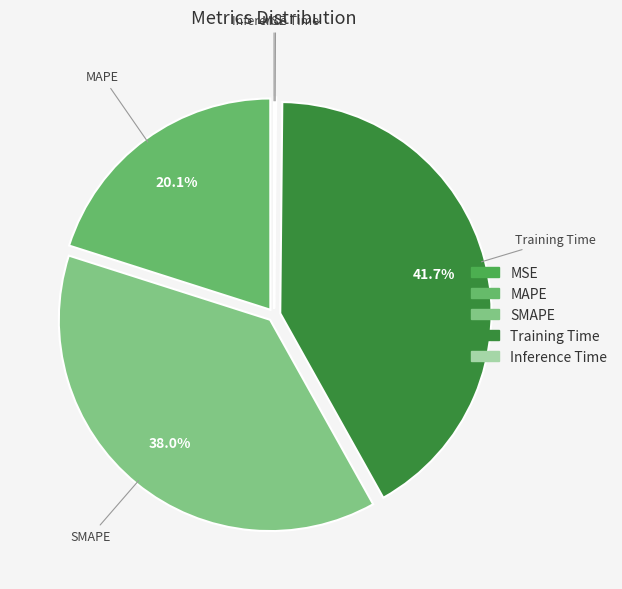

Does any single category account for the majority?

No